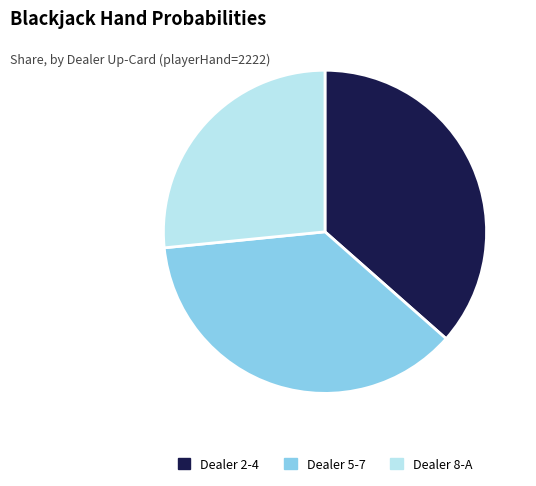

Is there a majority slice in this chart?

No